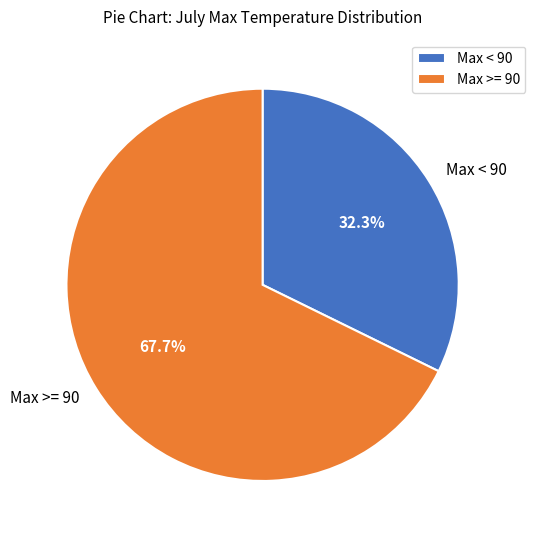

Which slice is the largest?

Max >= 90